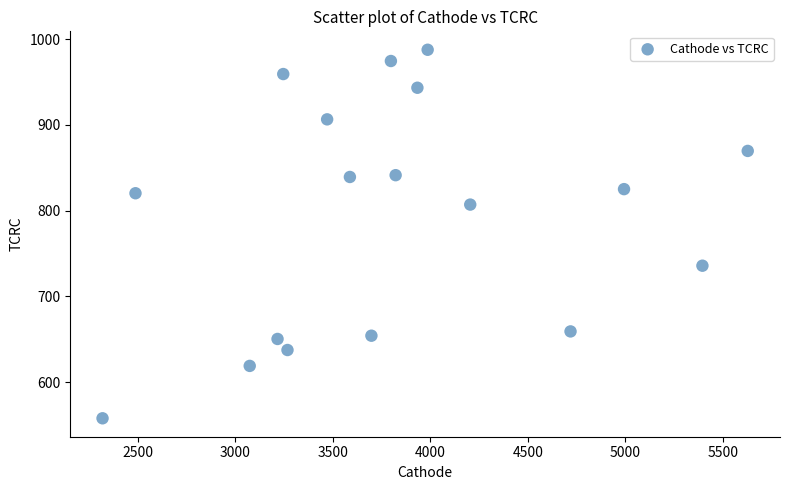

What is the range of X values (max minus min)?

3309.9